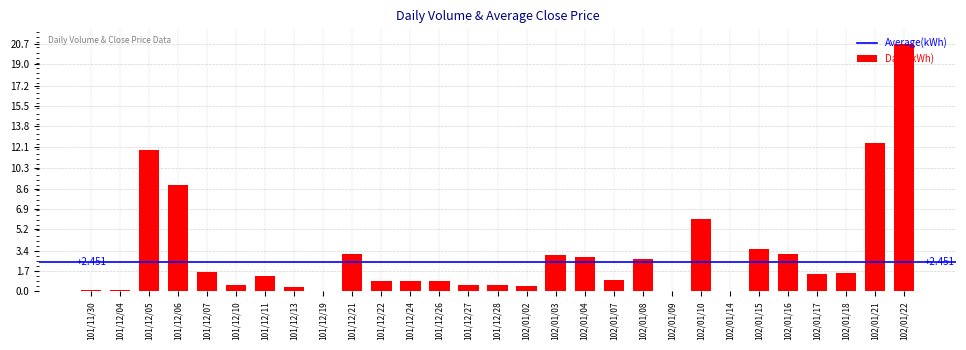

How many categories are shown in the chart?

29